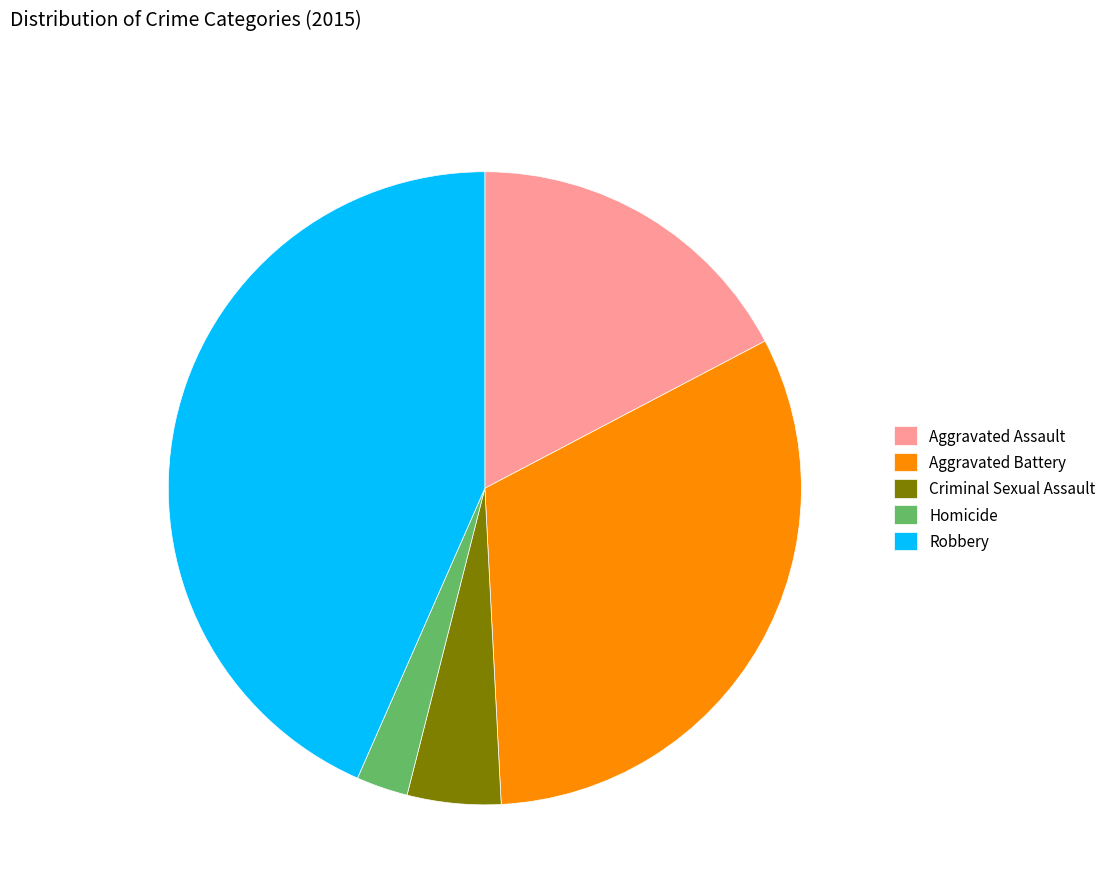

The Robbery slice represents 43% of the pie. True or false?

True